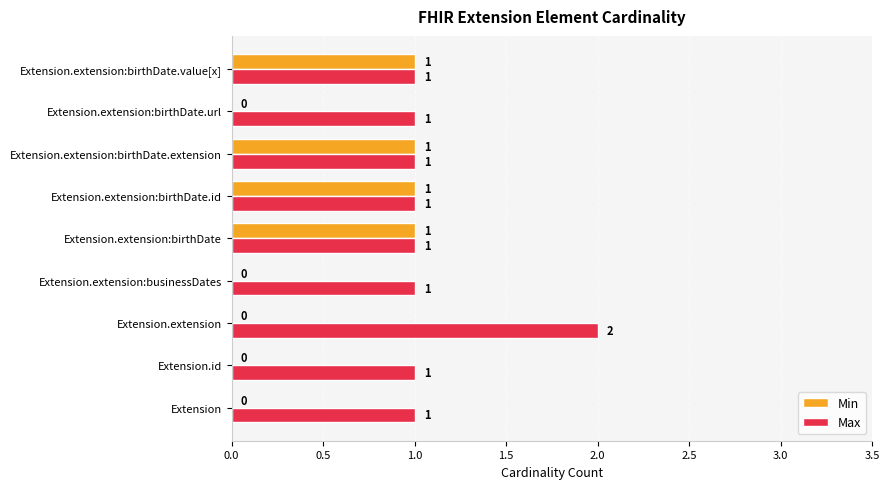

At which label does Max reach its peak?

Extension.extension